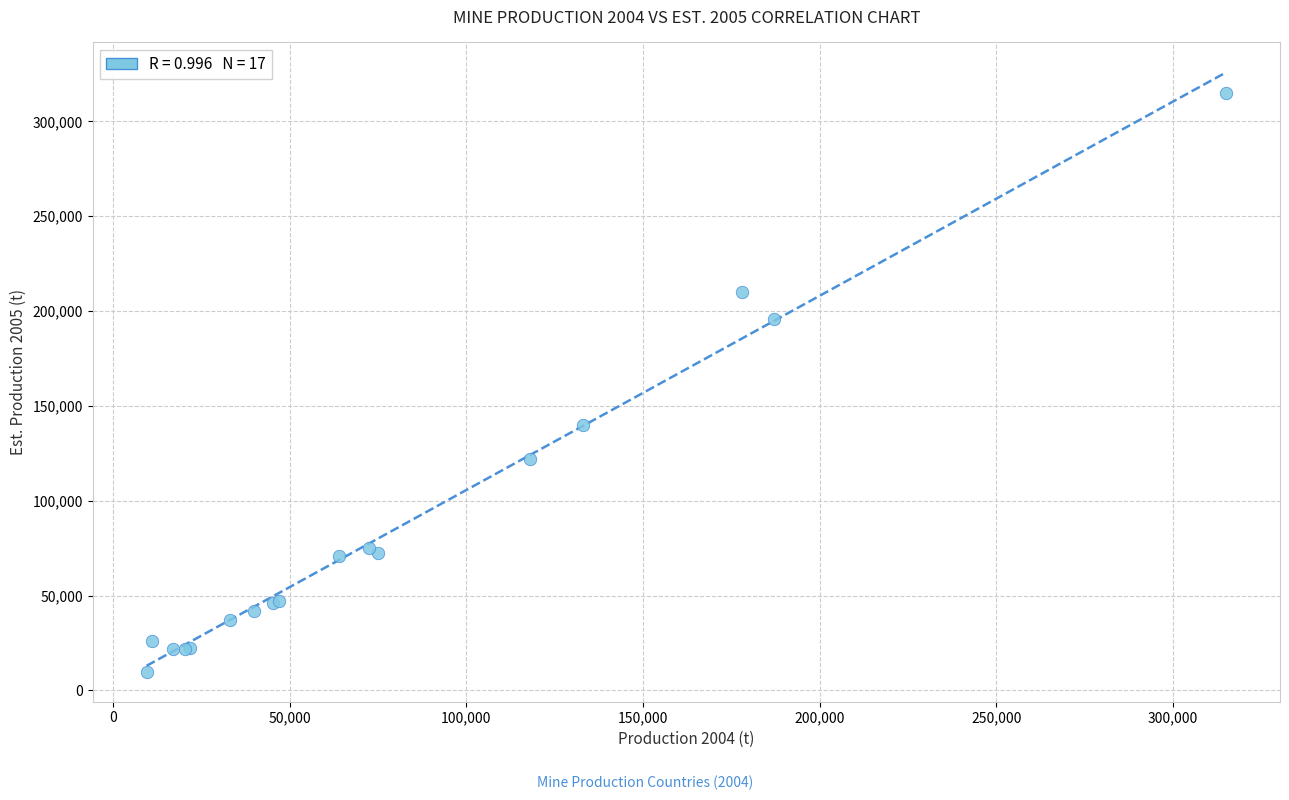

What Y value in the scatter plot is closest to 162400?

140000